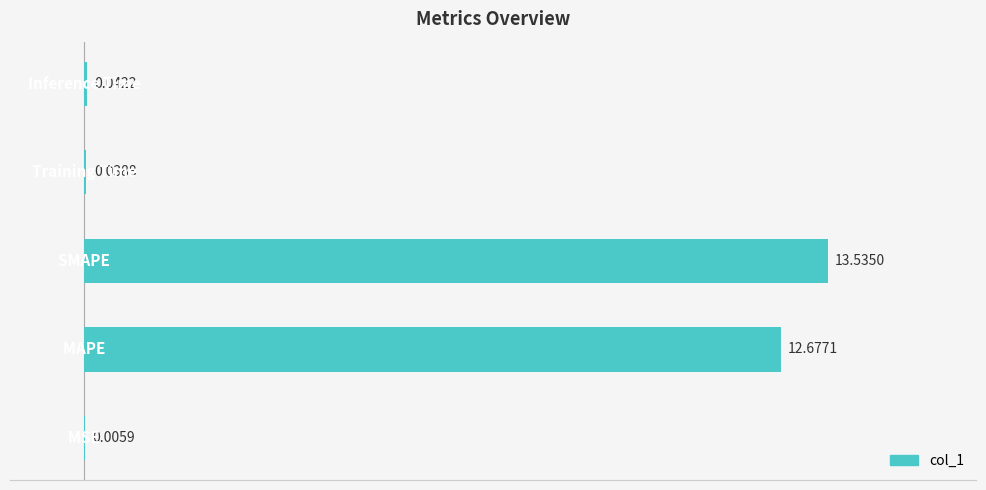

What is the average value?

19.4